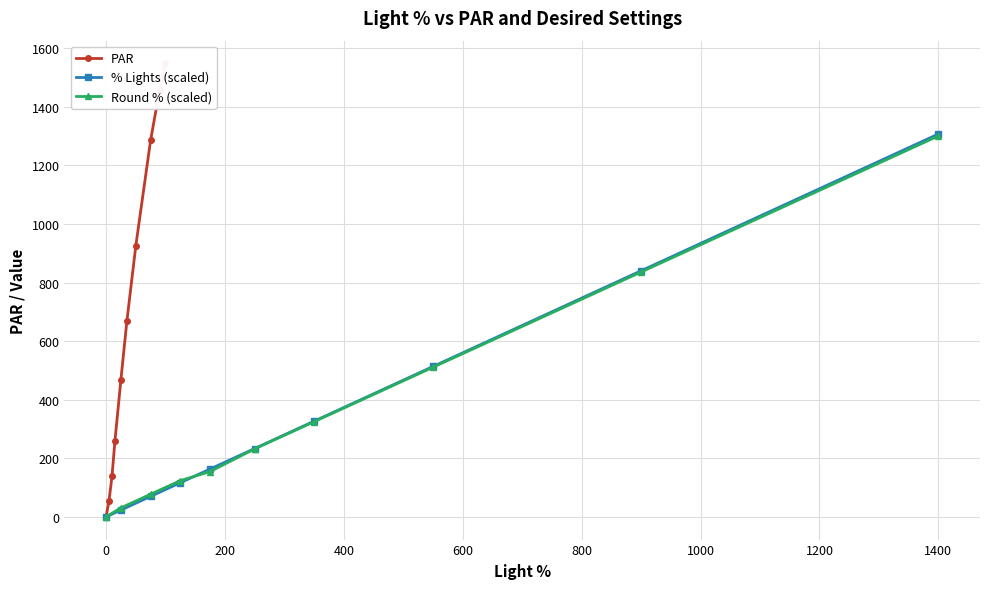

How many lines are shown in the chart?

3